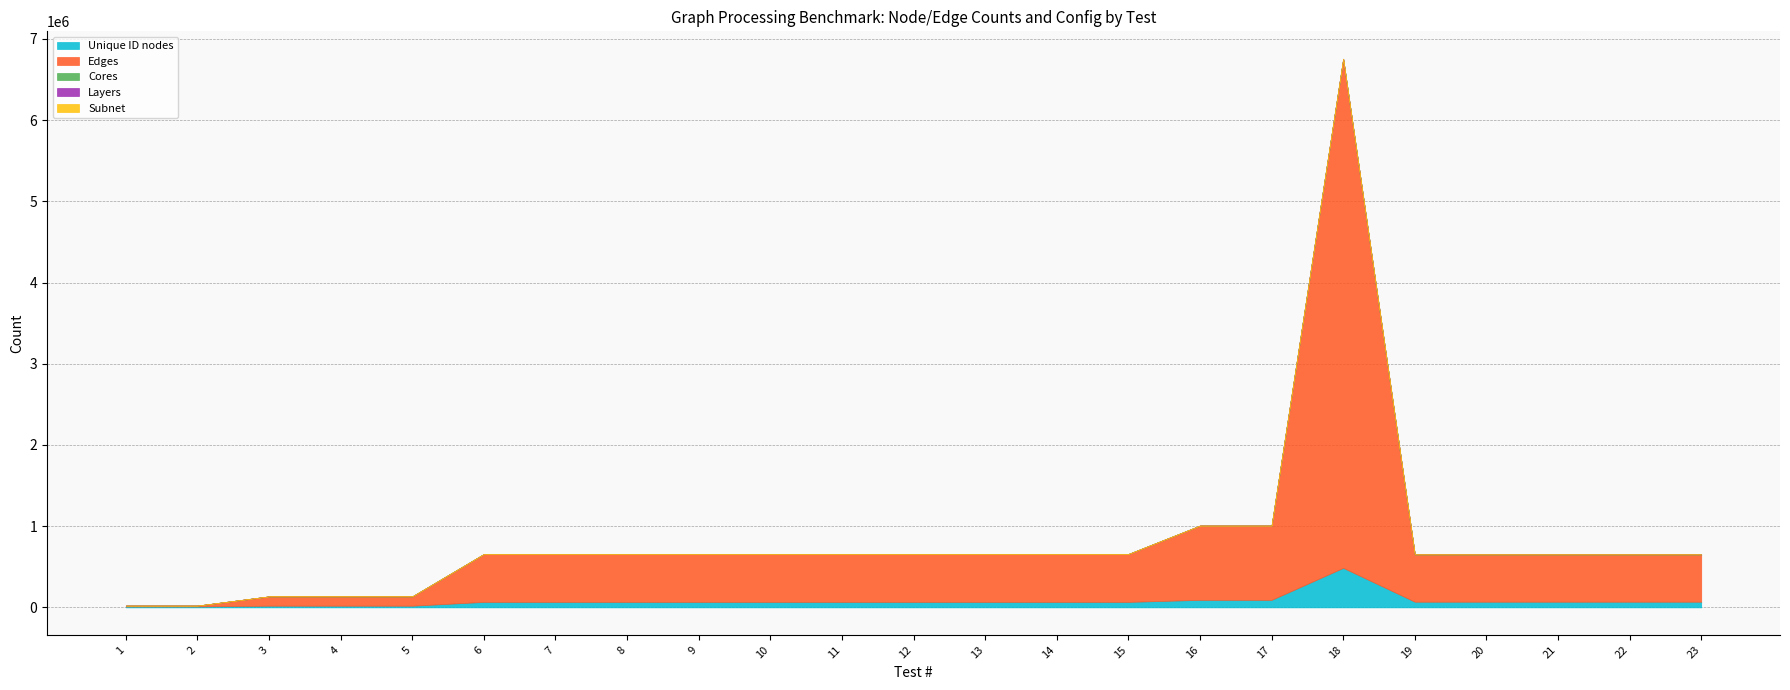

True or false: Edges and Cores cross at least once.

False